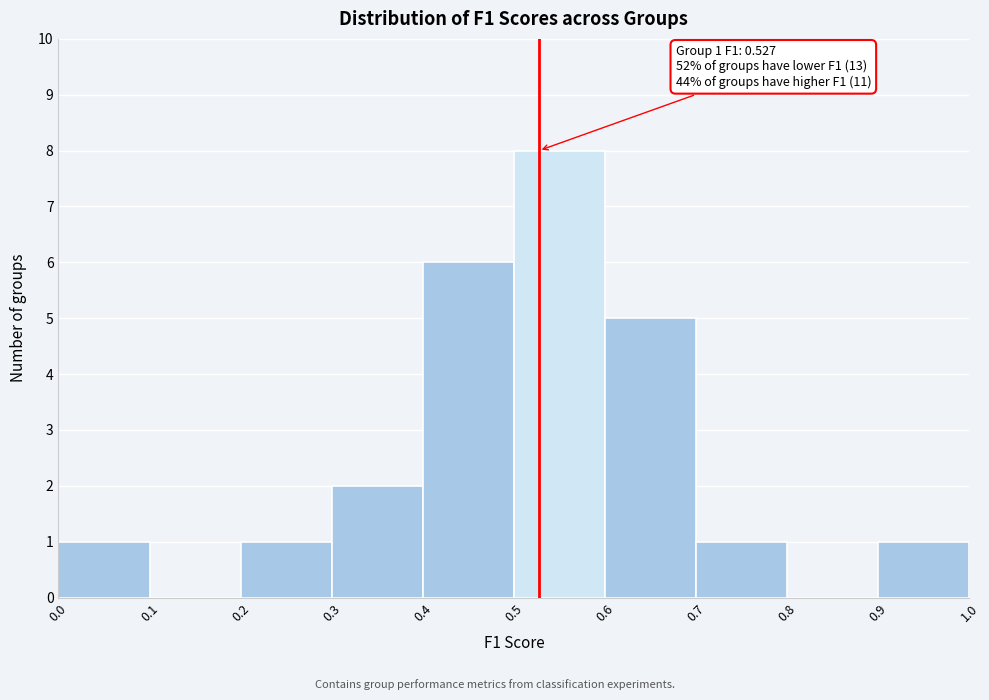

Over which range of the x-axis is the bar tallest?

0.5 to 0.6